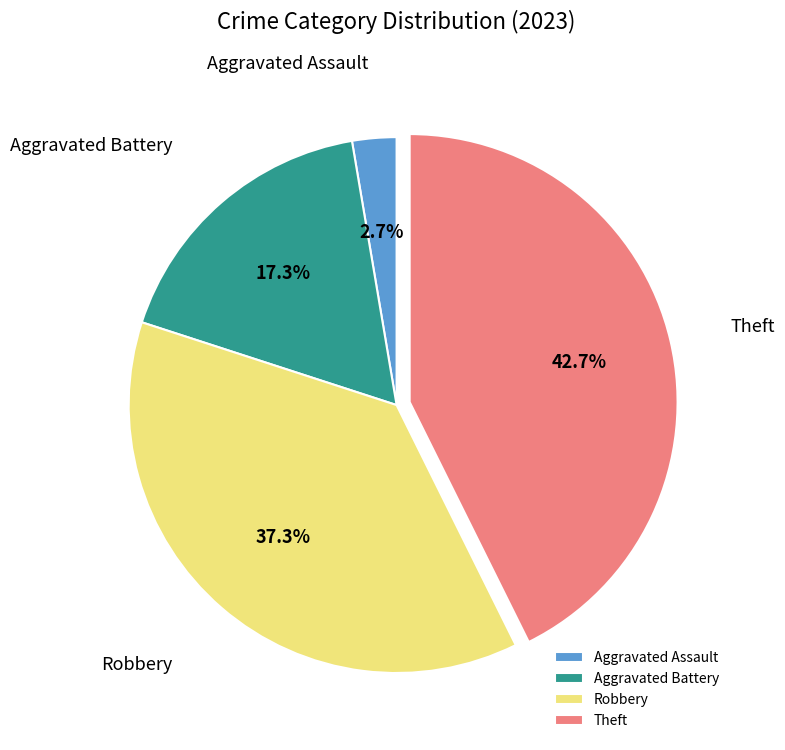

Count the number of slices in the pie.

4